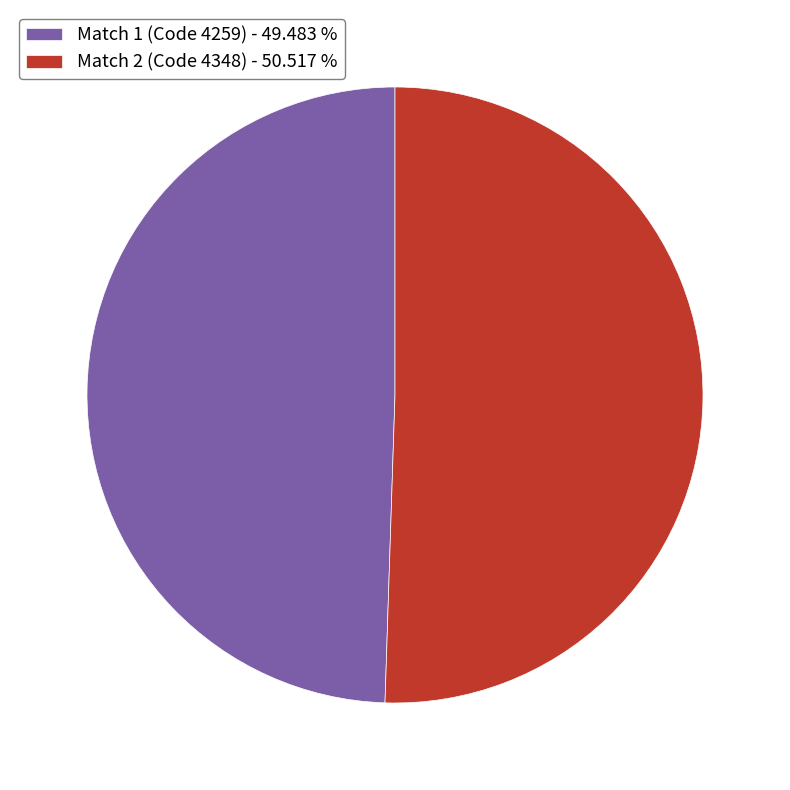

What is the ratio of the value at Match 2 (Code 4348) - 50.517 % to the value at Match 1 (Code 4259) - 49.483 %?

1.0